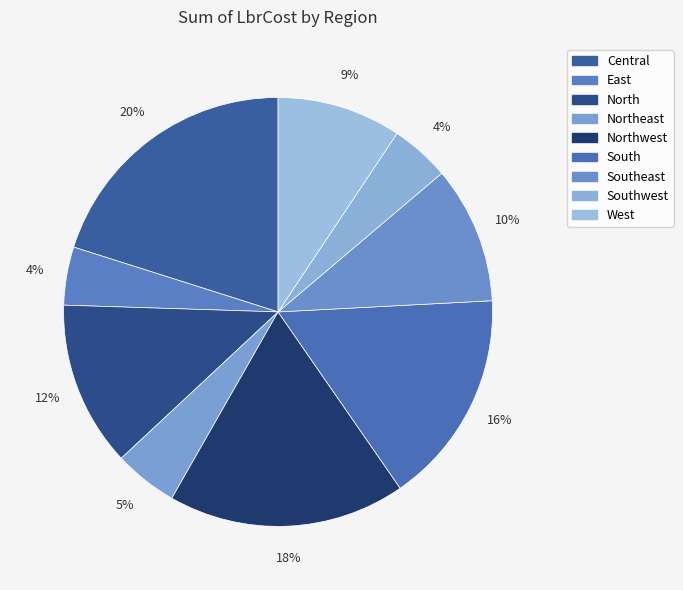

Does Northeast account for over 50% of the chart?

No